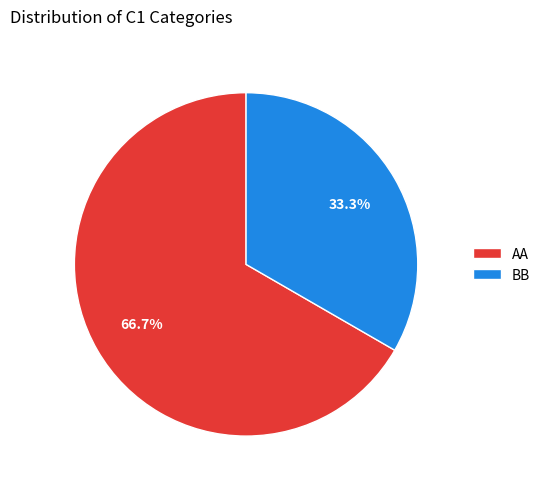

The AA slice represents 67% of the pie. True or false?

True